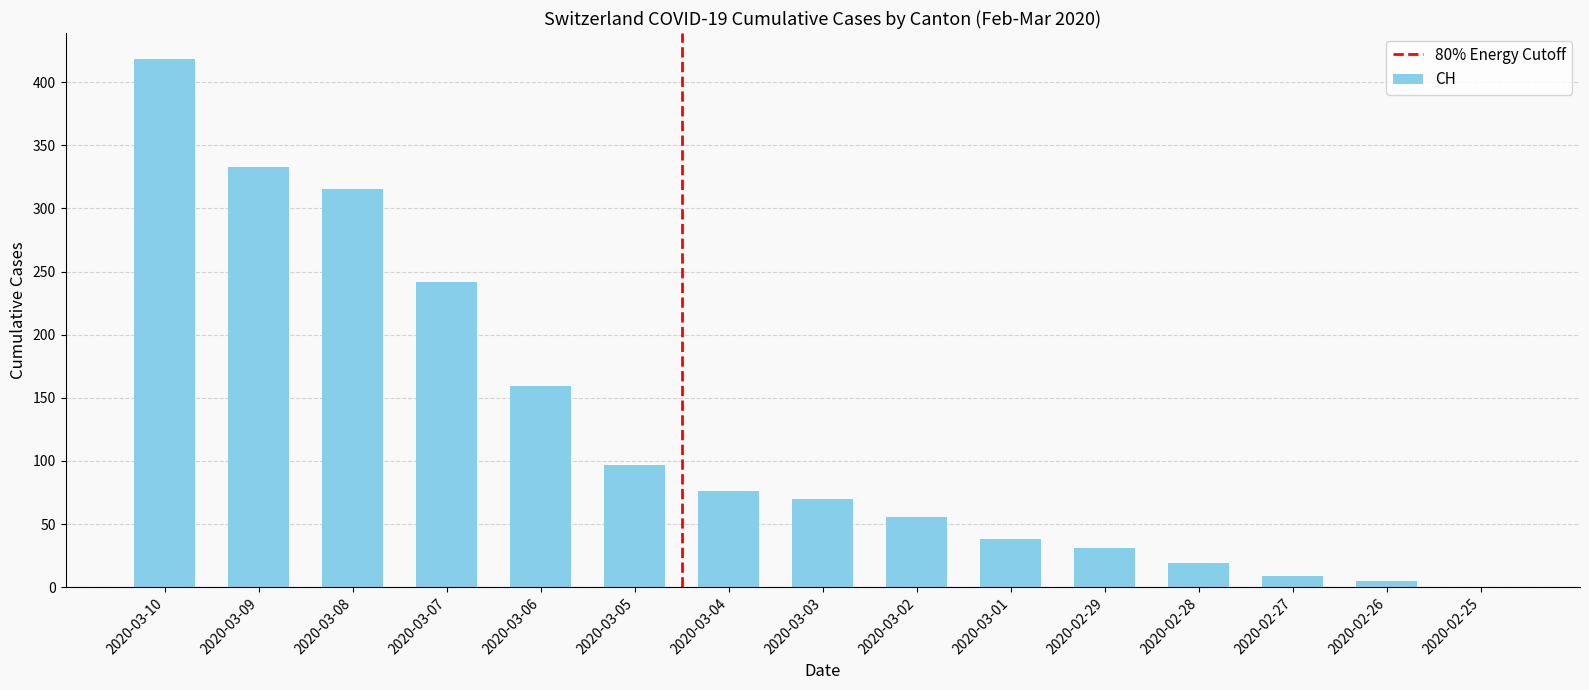

Which has a higher value, 2020-03-02 or 2020-03-07?

2020-03-07